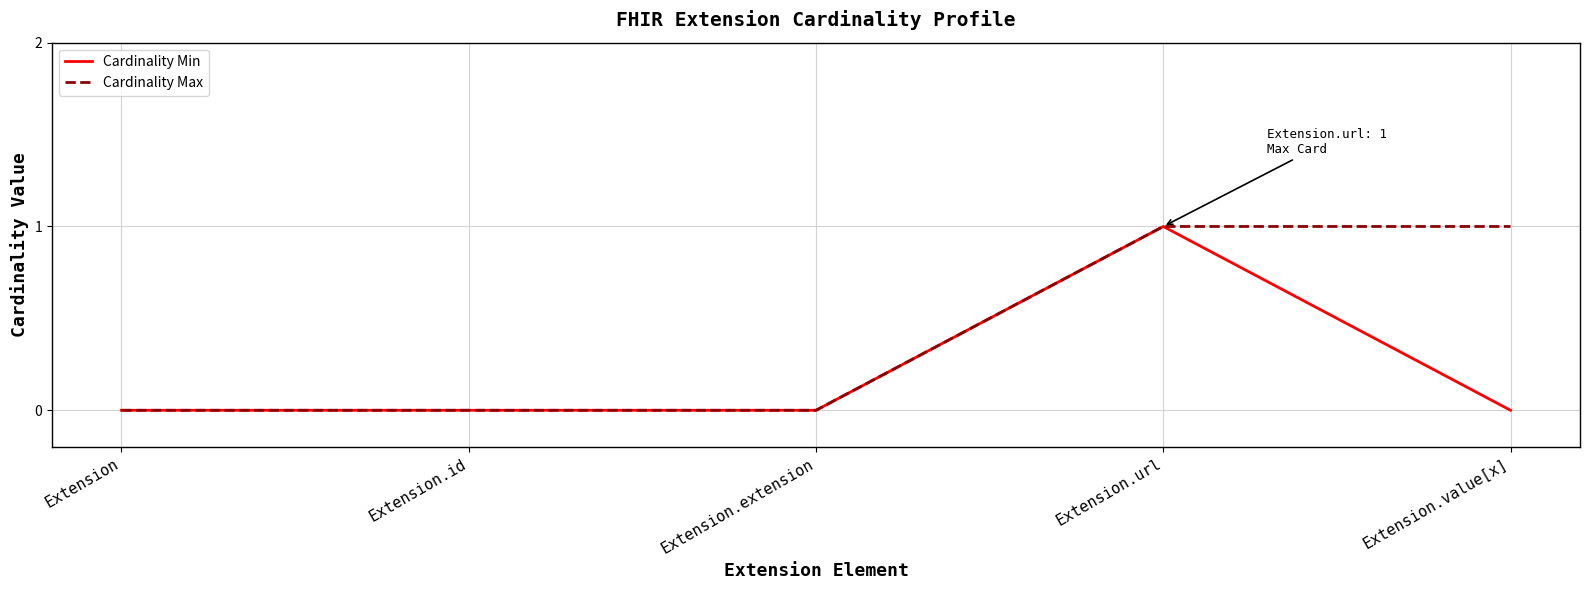

The value of Cardinality Min at Extension.extension is 0. True or false?

True